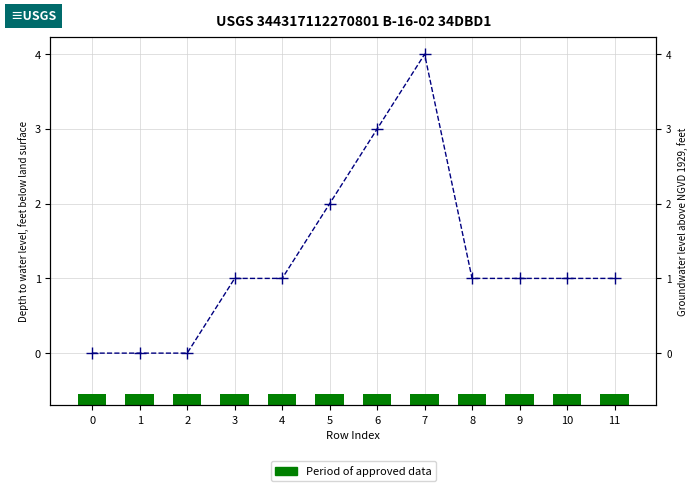

Which has a higher value, 8 or 0?

8